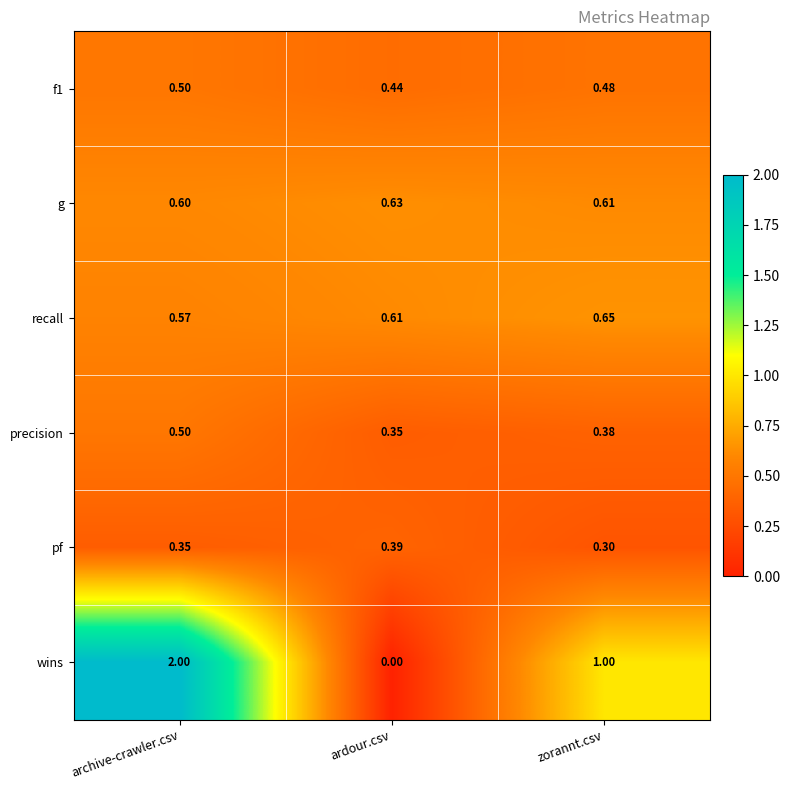

Which series has the widest spread of values?

wins